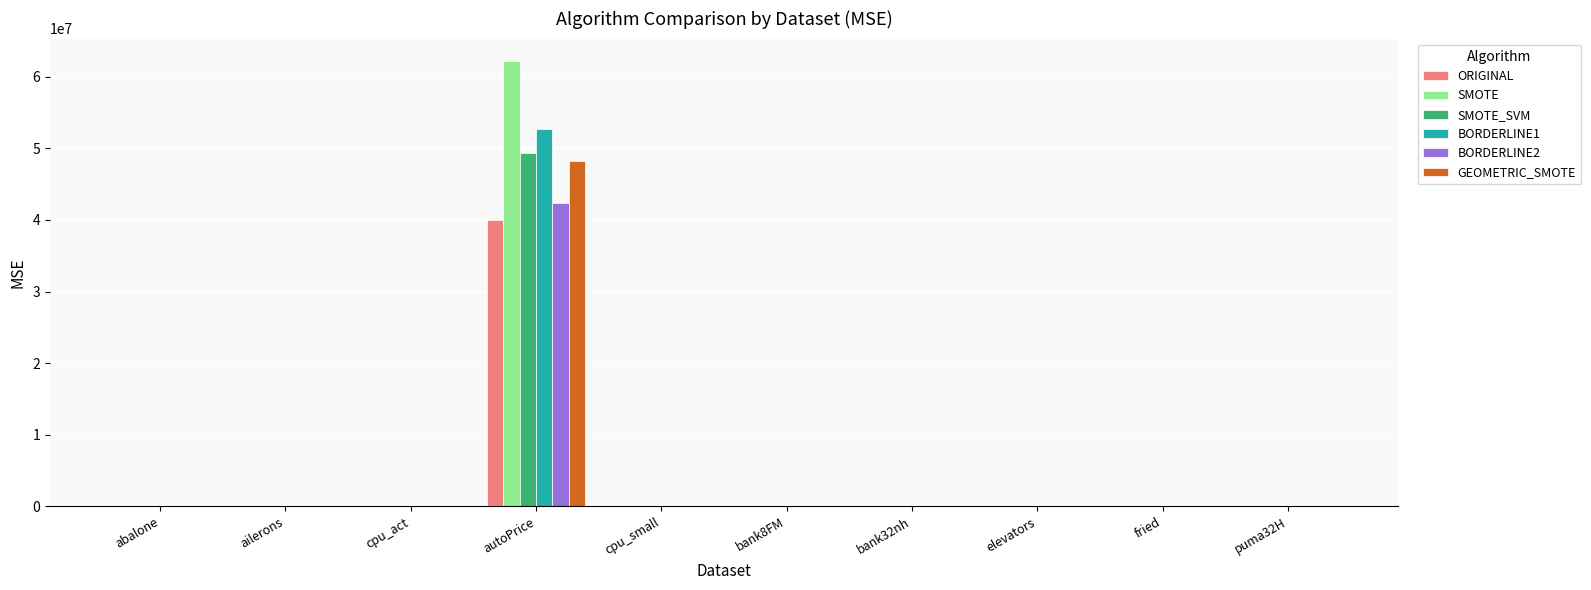

Is it true that GEOMETRIC_SMOTE equals 0.0 at ailerons?

True